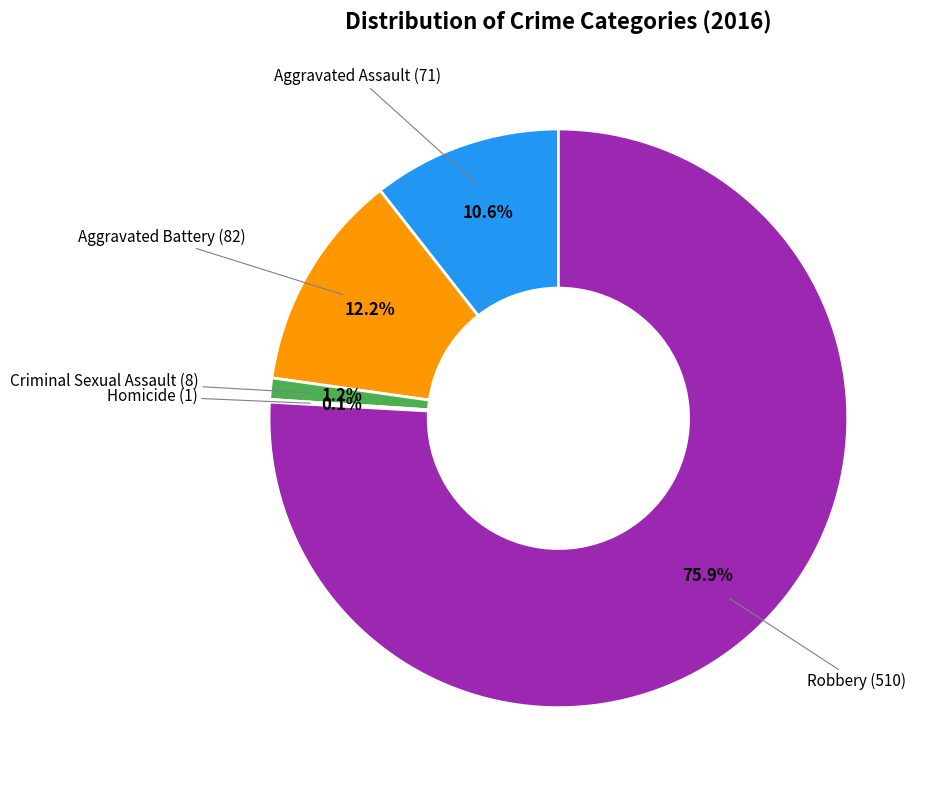

Is the sum of Criminal Sexual Assault and Aggravated Battery greater than half?

No